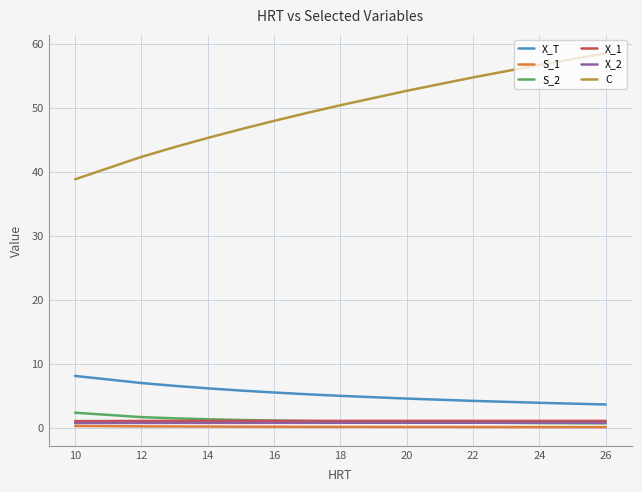

Which series has the largest range (max minus min)?

C